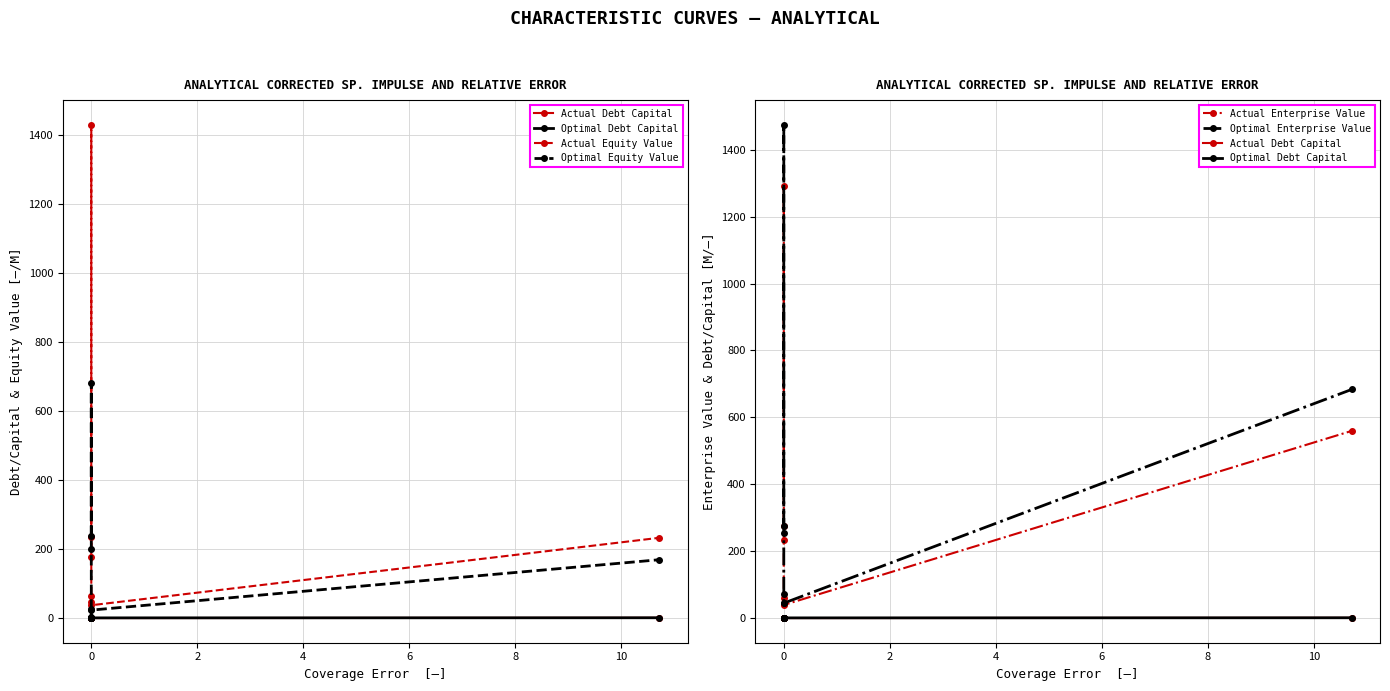

How many interior local peaks does the Optimal Debt Capital series have?

2